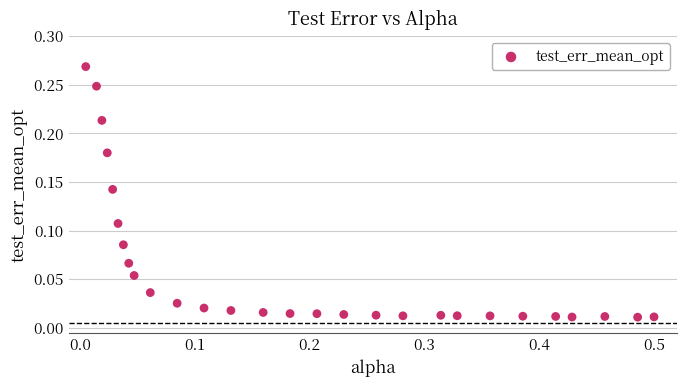

How many points are shown in the scatter plot?

28